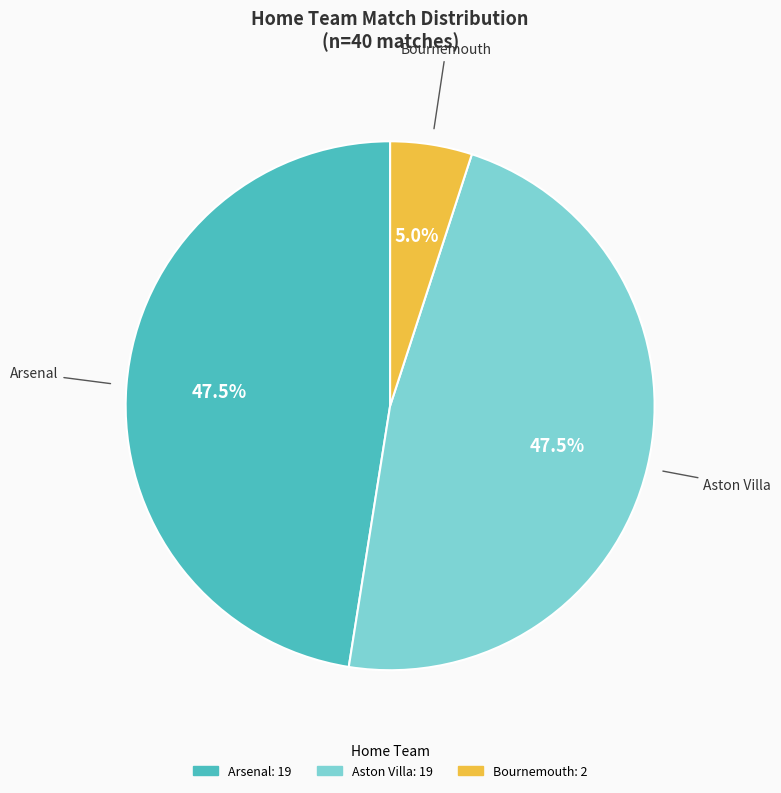

The Bournemouth slice represents 1% of the pie. True or false?

False